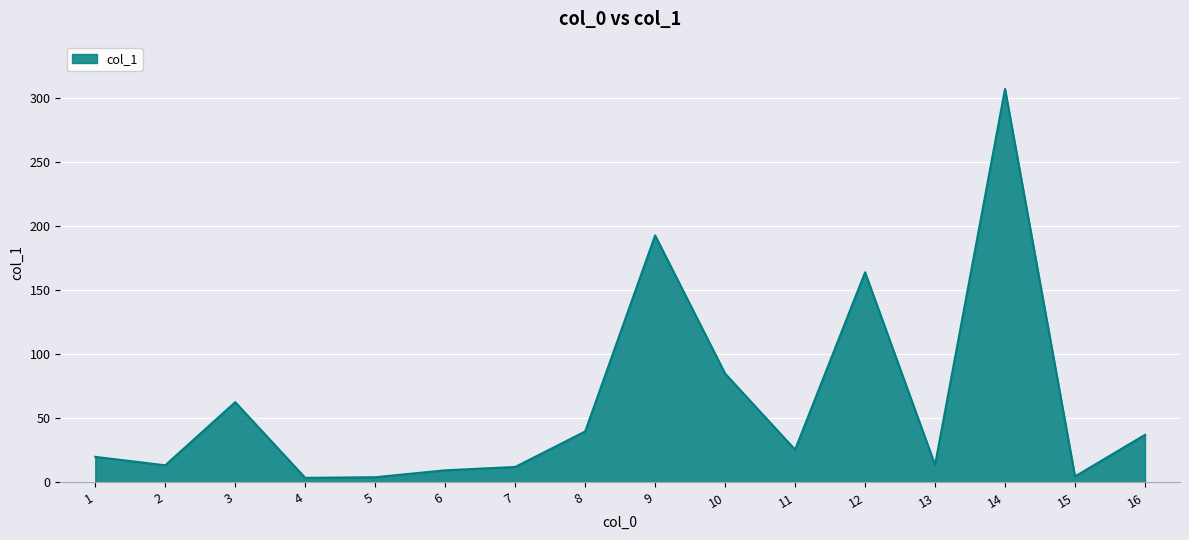

At which category does the data reach its first local valley?

2